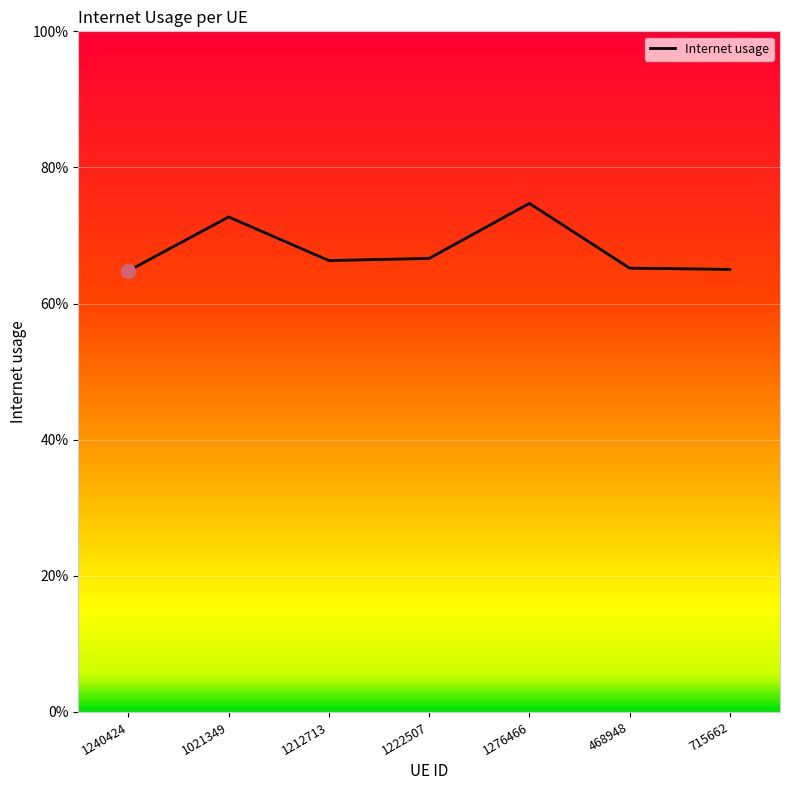

Is this an area chart (filled region under the line)?

No